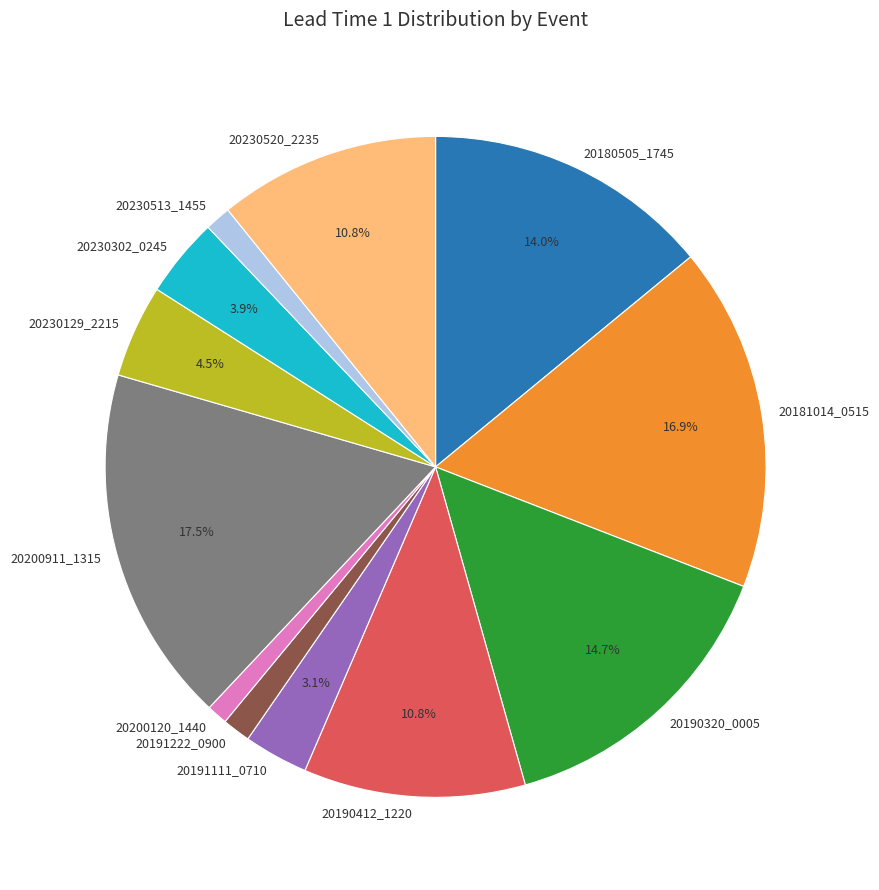

How much of the chart is everything except 20181014_0515?

83.1%